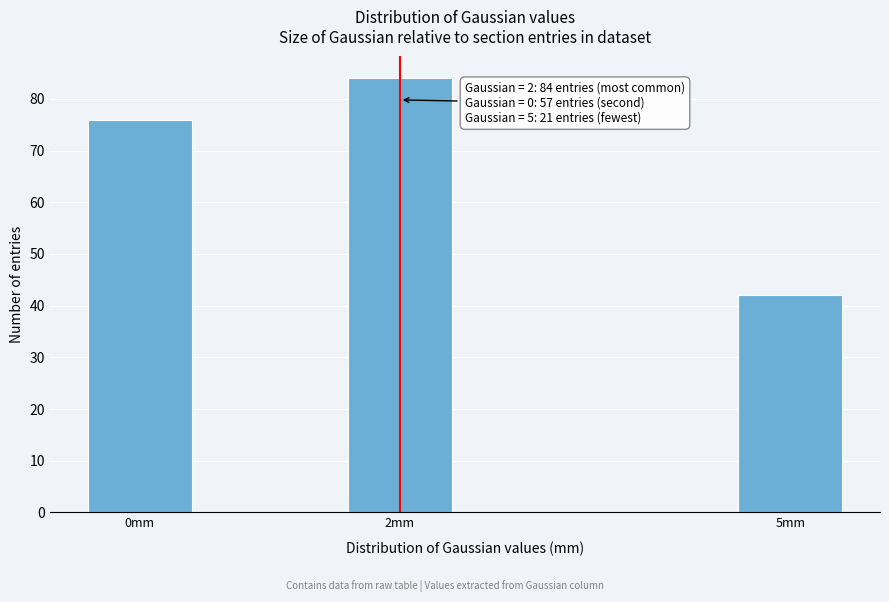

Reading left to right, transcribe all the data shown in this chart.

0mm=76	2mm=84	5mm=42